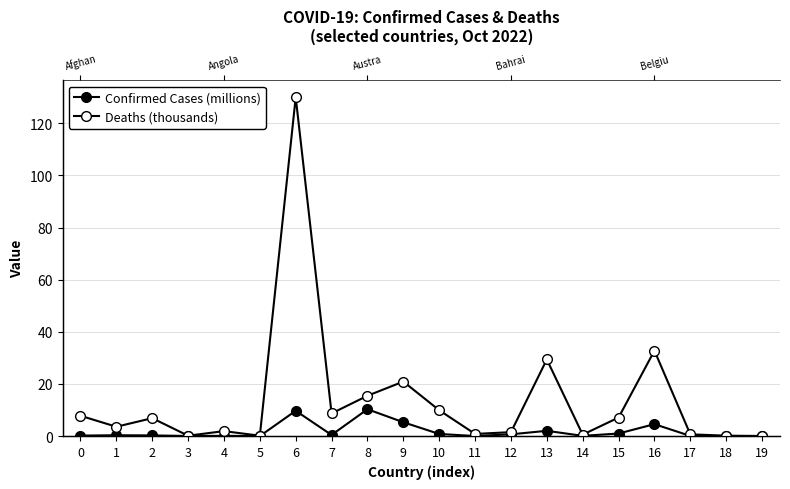

Is the value of Deaths (thousands) at 6 greater than the value of Confirmed Cases (millions) at 10?

Yes